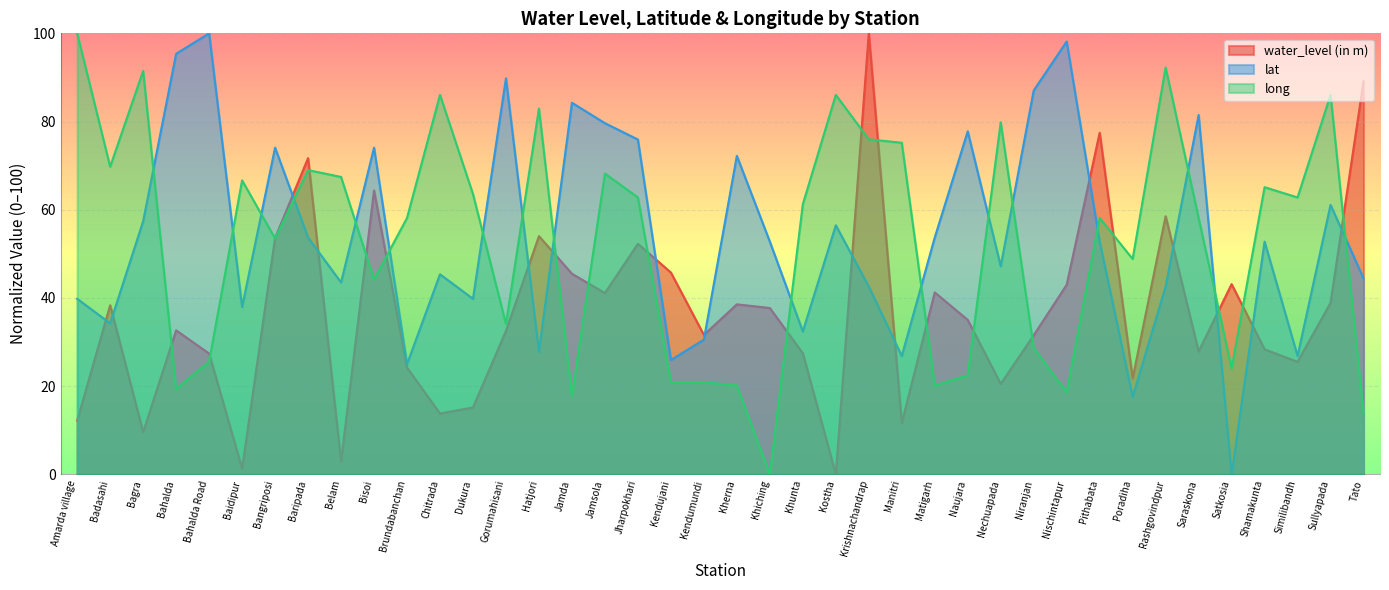

At which label does long reach its minimum?

Khiching